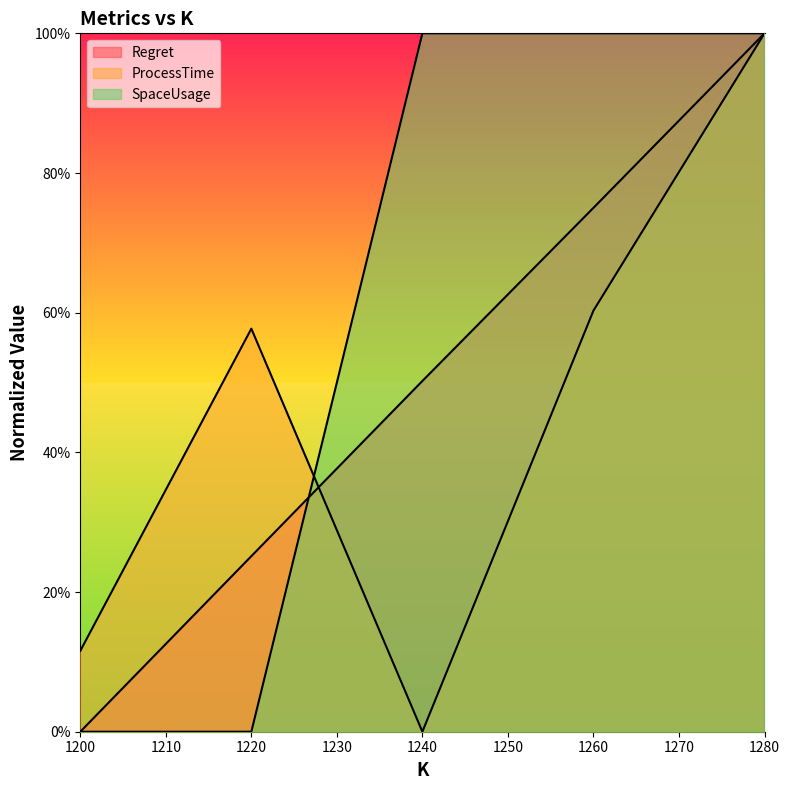

What is the difference between the second highest and minimum values in the ProcessTime series?

0.6